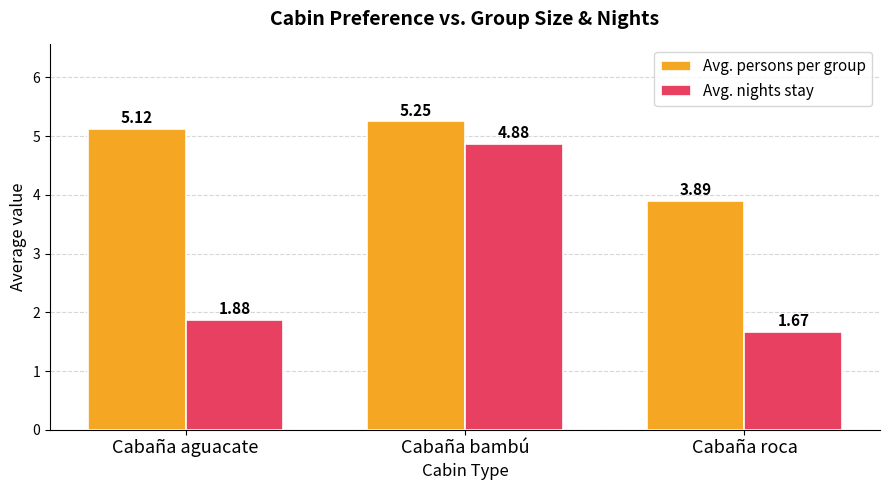

At Cabaña bambú, list the series in order from largest to smallest.

Avg. persons per group, Avg. nights stay